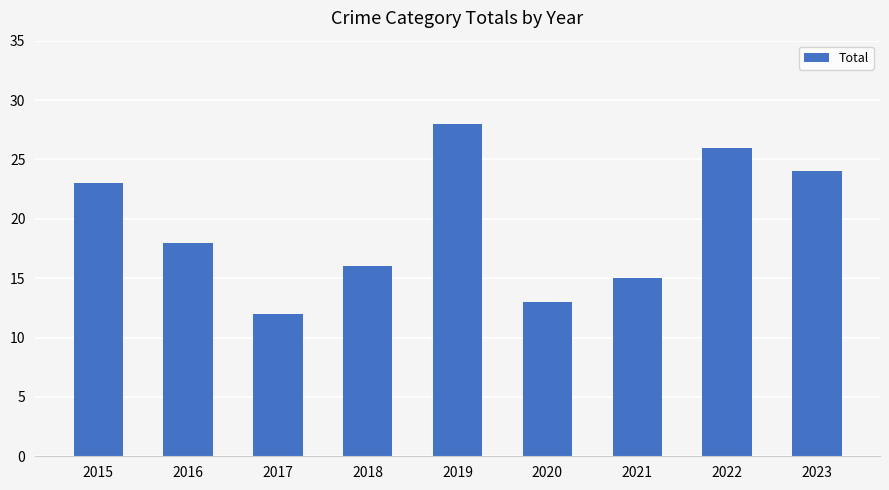

Reading left to right, extract all data points from this chart.

23	18	12	16	28	13	15	26	24